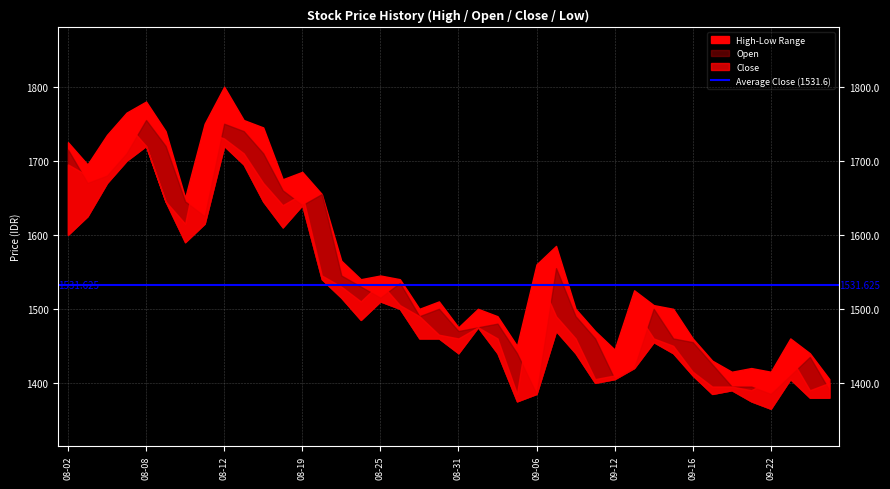

What is the total value across all series at 2022-08-31?

5845